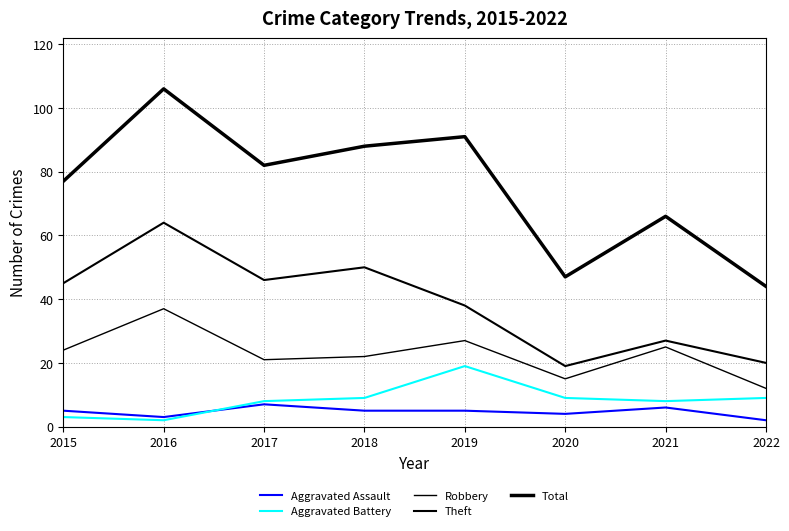

Does the chart have visible grid lines?

Yes